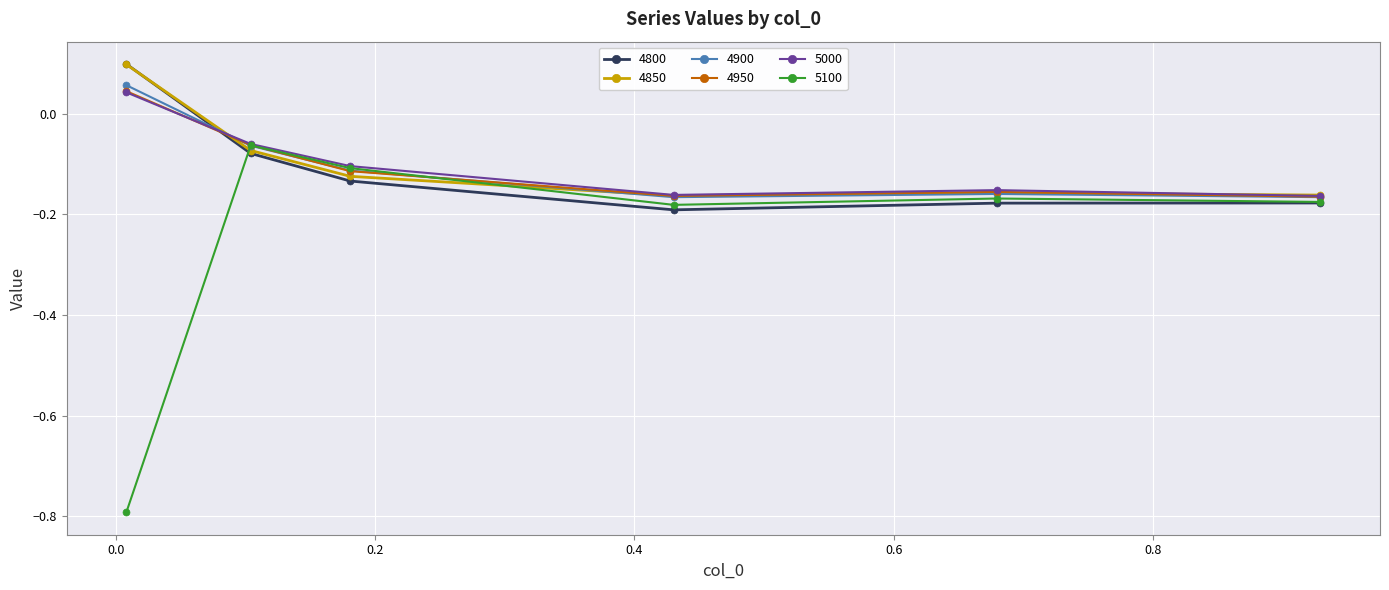

Count the number of categories in the chart.

6